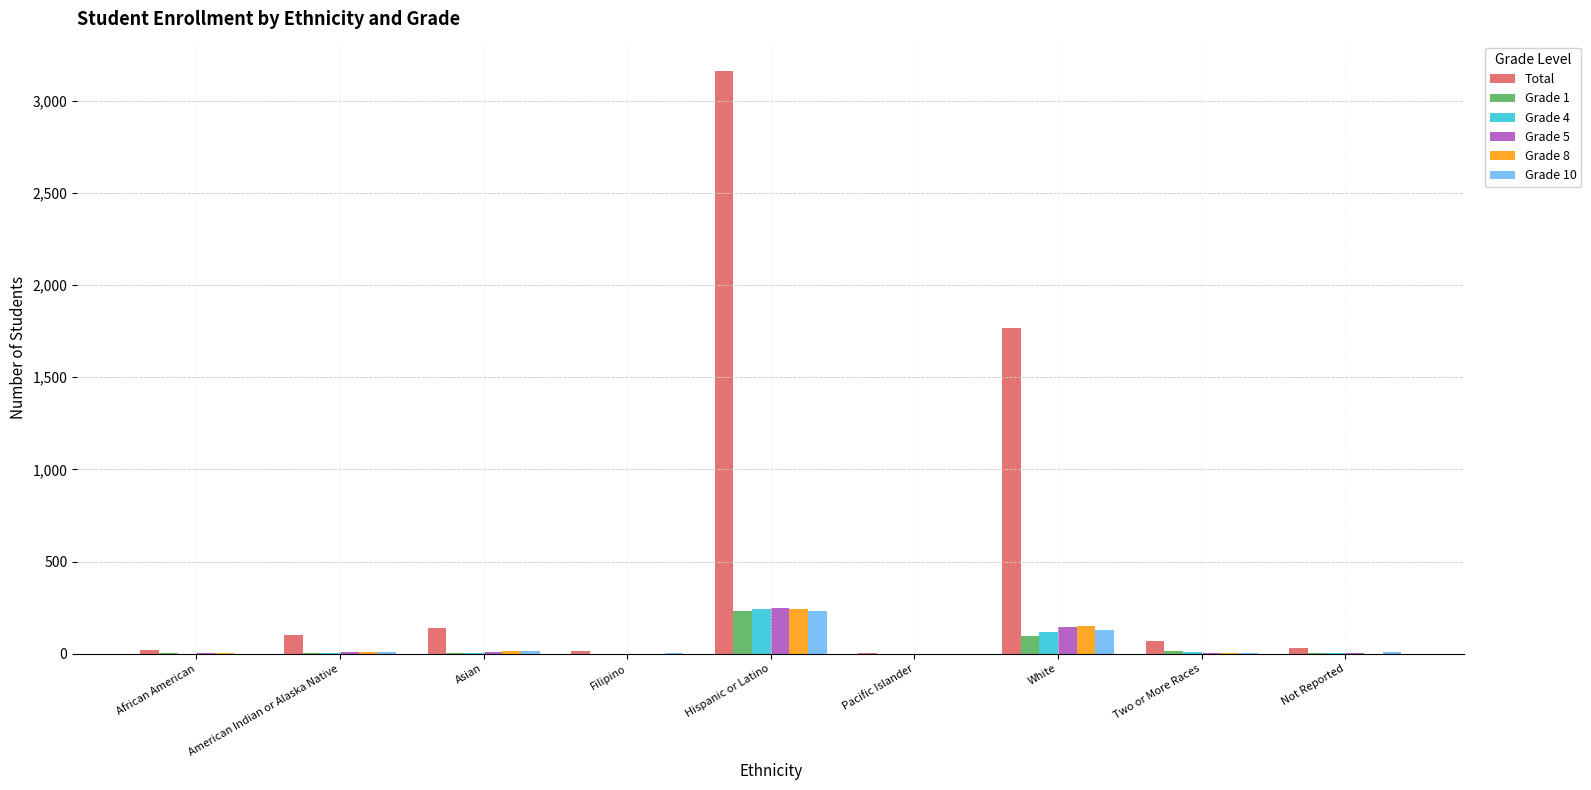

Which series has the largest total across all categories?

Total